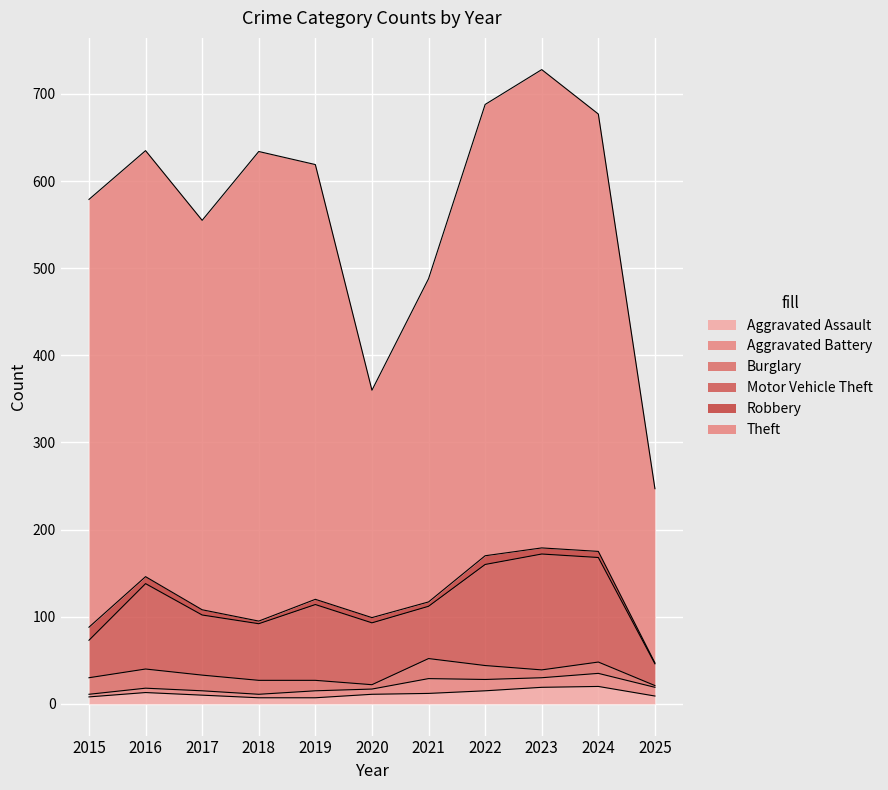

Reading left to right, extract all data points from this chart.

Aggravated Assault: 2015=8	2016=13	2017=10	2018=7	2019=7	2020=11	2021=12	2022=15	2023=19	2024=20	2025=9
Aggravated Battery: 2015=3	2016=5	2017=5	2018=4	2019=8	2020=6	2021=17	2022=13	2023=11	2024=15	2025=10
Burglary: 2015=19	2016=22	2017=18	2018=16	2019=12	2020=5	2021=23	2022=16	2023=9	2024=13	2025=2
Motor Vehicle Theft: 2015=43	2016=98	2017=69	2018=65	2019=87	2020=71	2021=60	2022=116	2023=133	2024=120	2025=25
Robbery: 2015=15	2016=8	2017=6	2018=3	2019=6	2020=6	2021=5	2022=10	2023=7	2024=7	2025=1
Theft: 2015=491	2016=489	2017=447	2018=539	2019=499	2020=261	2021=371	2022=518	2023=549	2024=502	2025=200